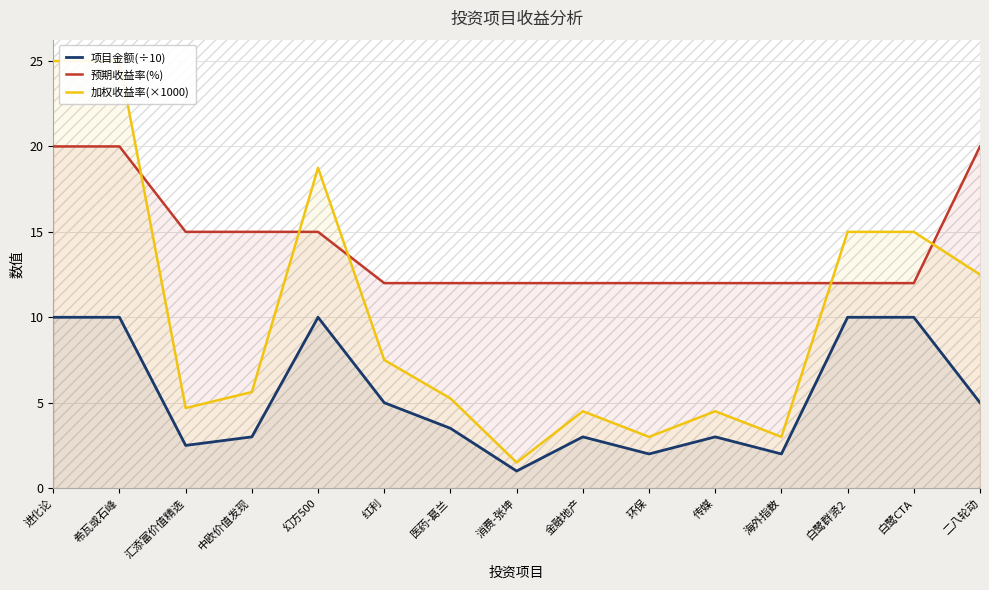

At which category is the sum across all series the highest?

进化论